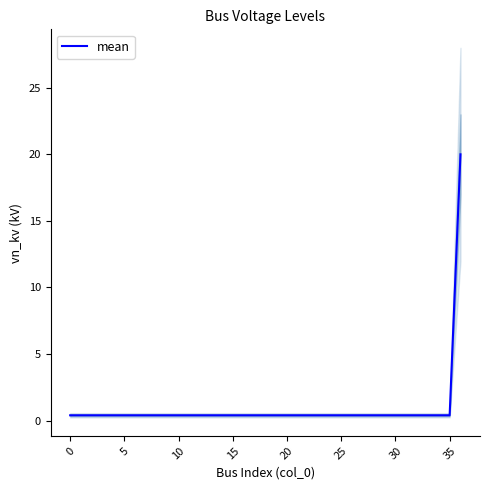

Does the chart have visible grid lines?

No